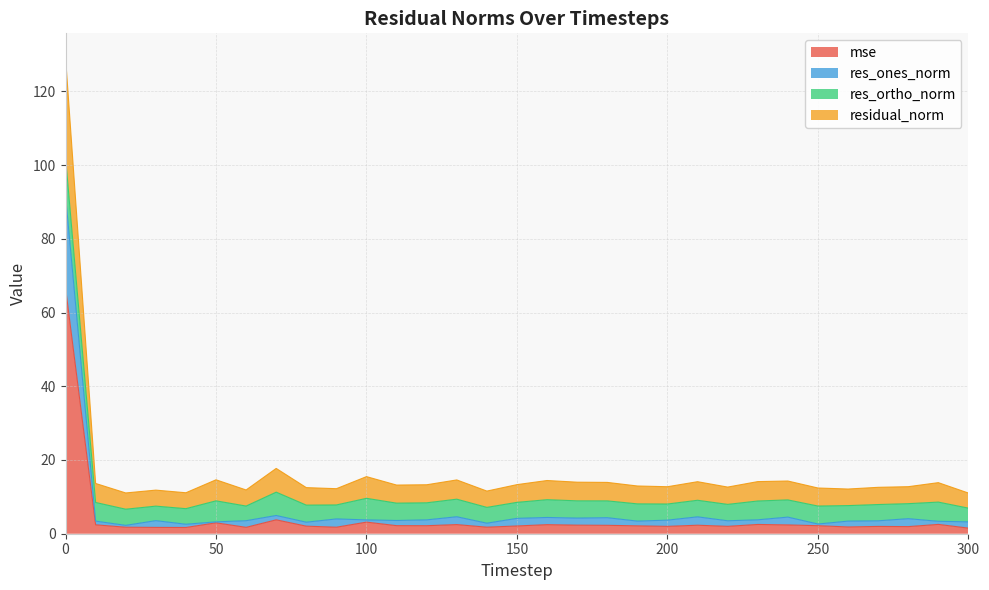

What is the total value across all series at 150?

13.3